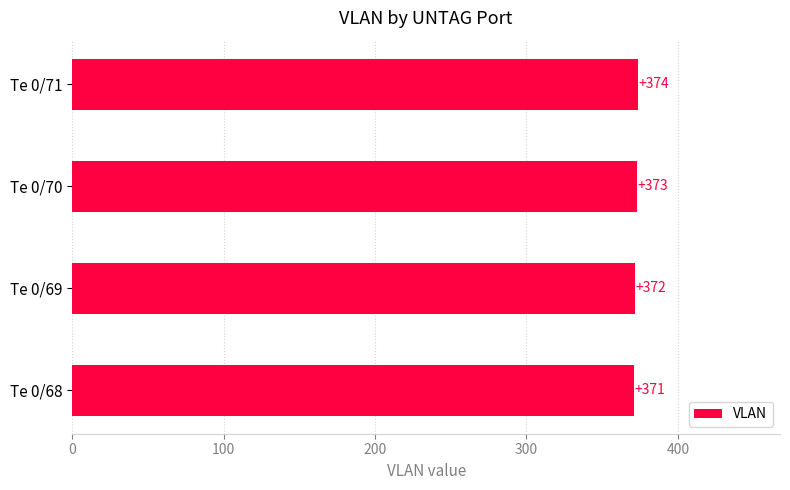

What is the change in value from Te 0/68 to Te 0/71?

+3